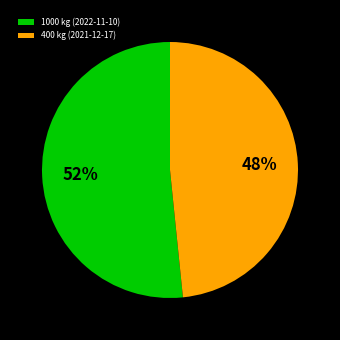

Which category accounts for the majority?

1000 kg (2022-11-10)